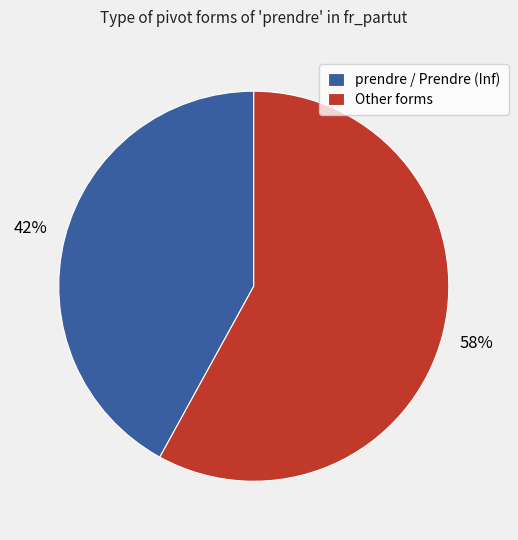

Is it true that prendre / Prendre (Inf) is 33% of the pie?

False